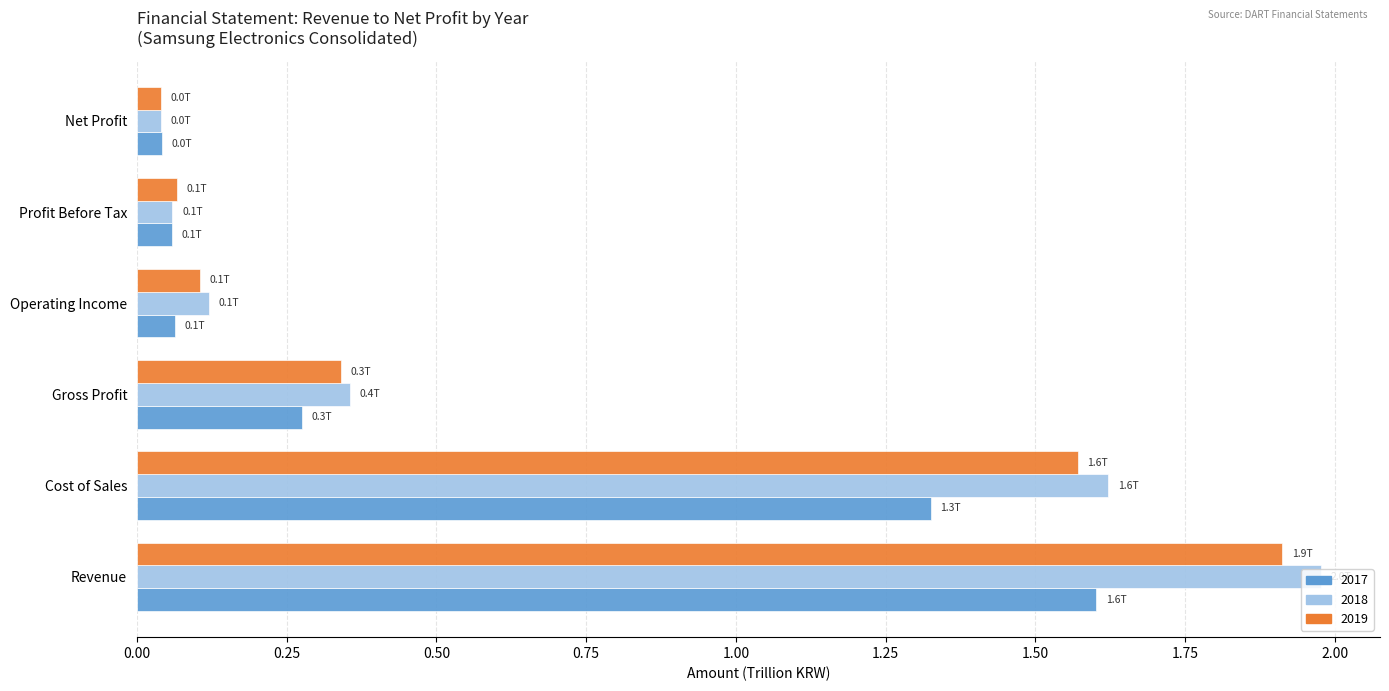

At how many categories does at least one series exceed 0?

6